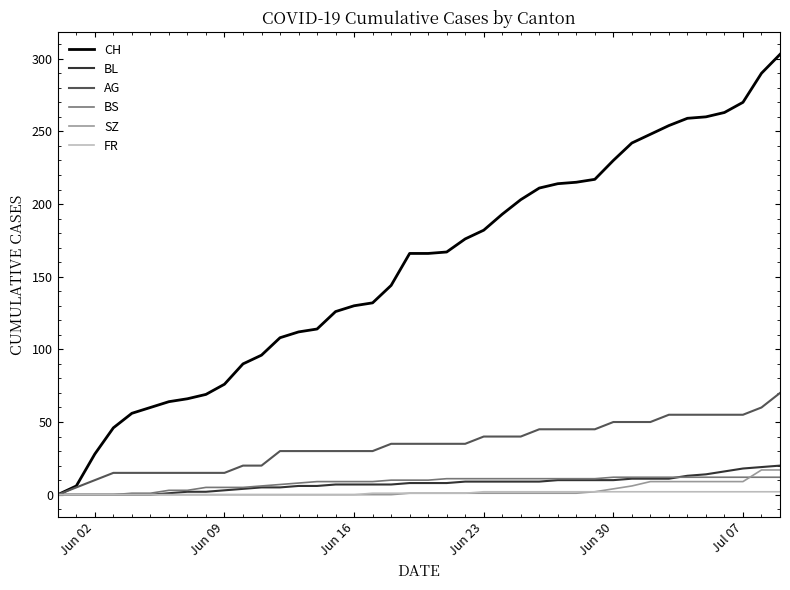

Which series has the widest spread of values?

CH